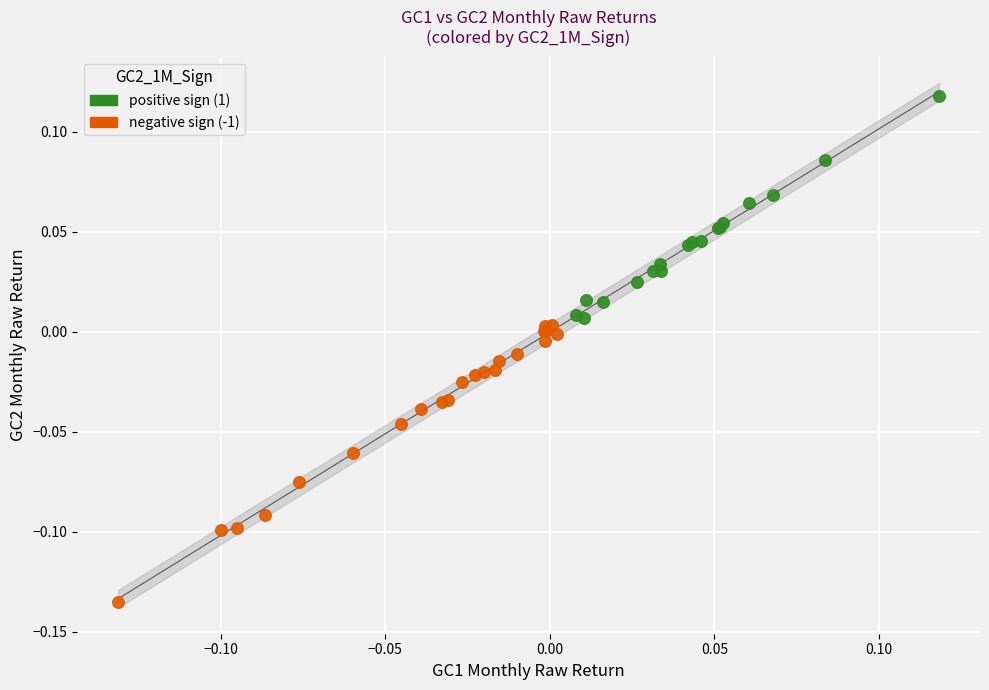

What are all the series names shown in the legend?

positive sign (1), negative sign (-1)